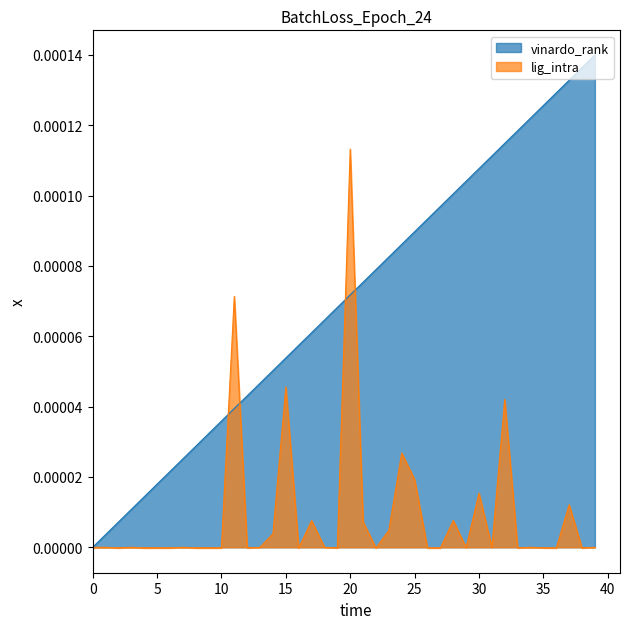

The vinardo_rank series shows 0.0 at 16. True or false?

False